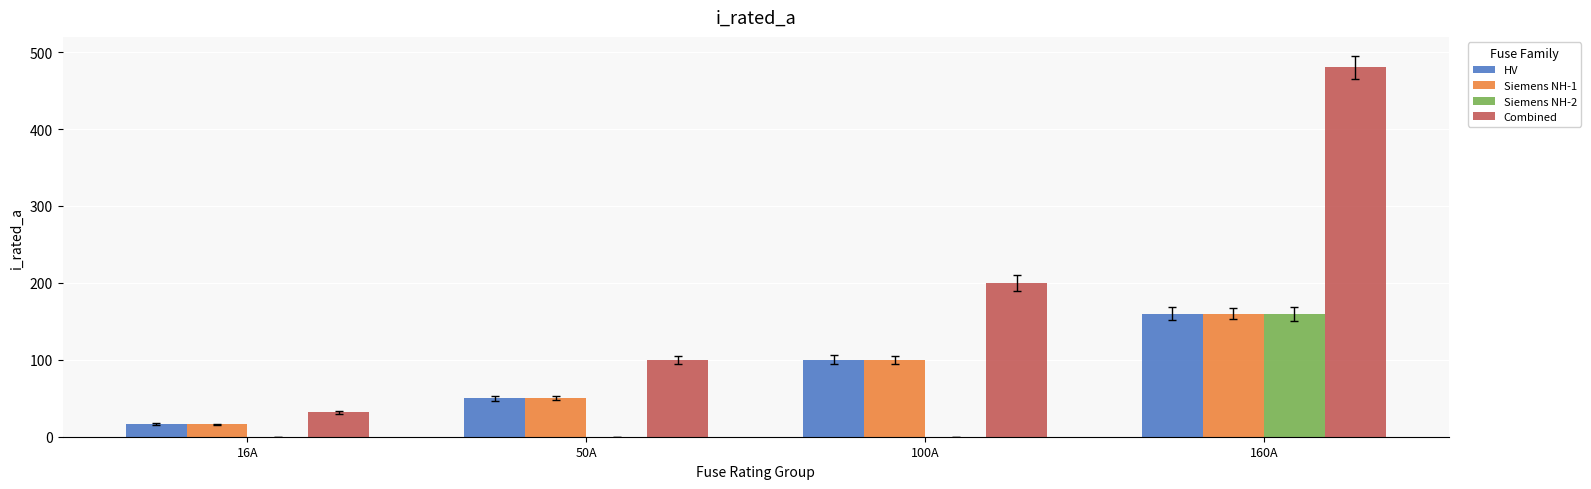

Which category has the highest value across all series?

160A